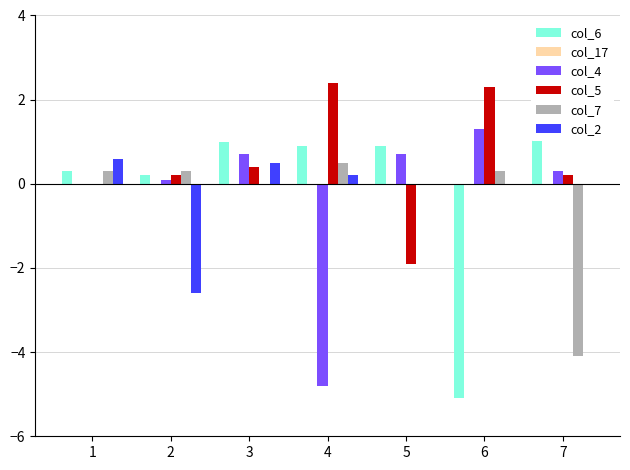

What is the average value of the col_4 series?

-0.2